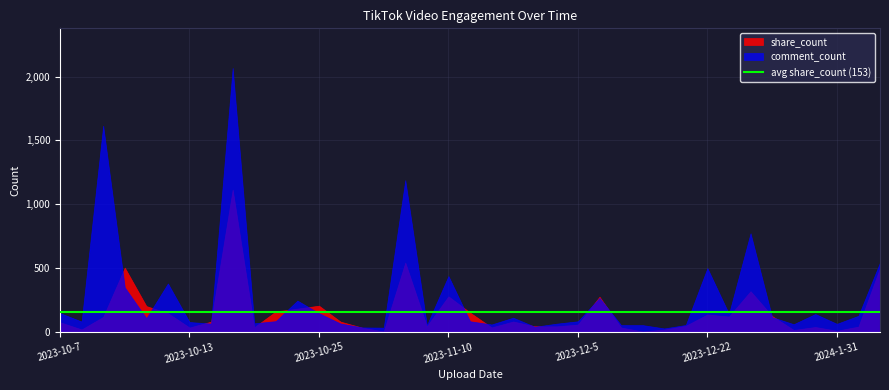

At 14, list the series in order from smallest to largest.

share_count, comment_count